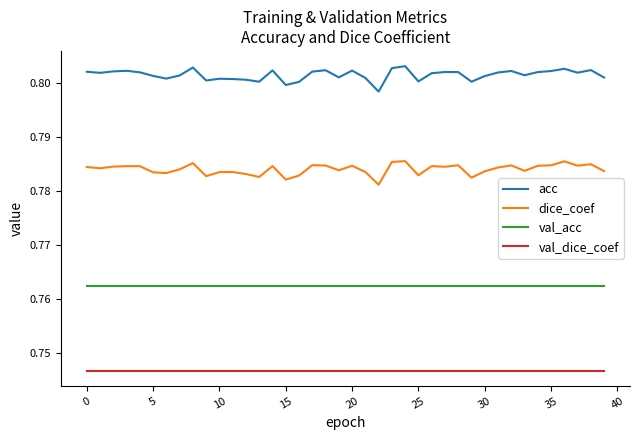

True or false: dice_coef and val_dice_coef intersect in this chart.

False